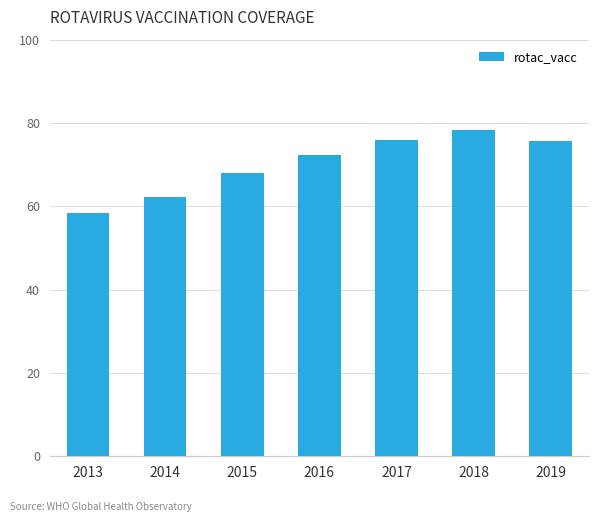

What is the difference between the values at 2019 and 2013?

17.1